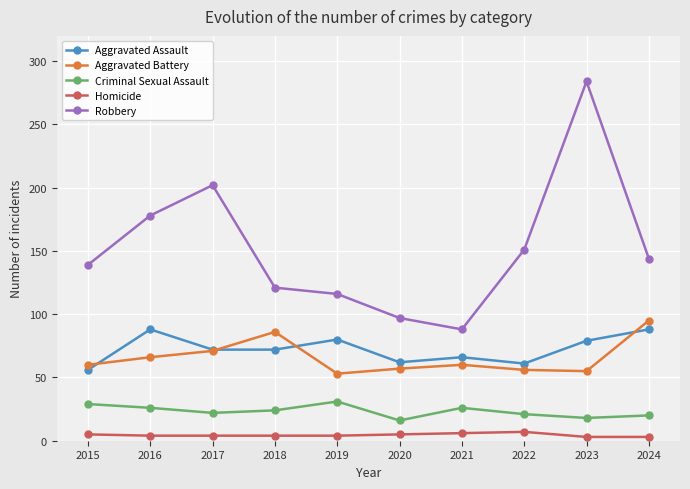

Which series has the largest range (max minus min)?

Robbery